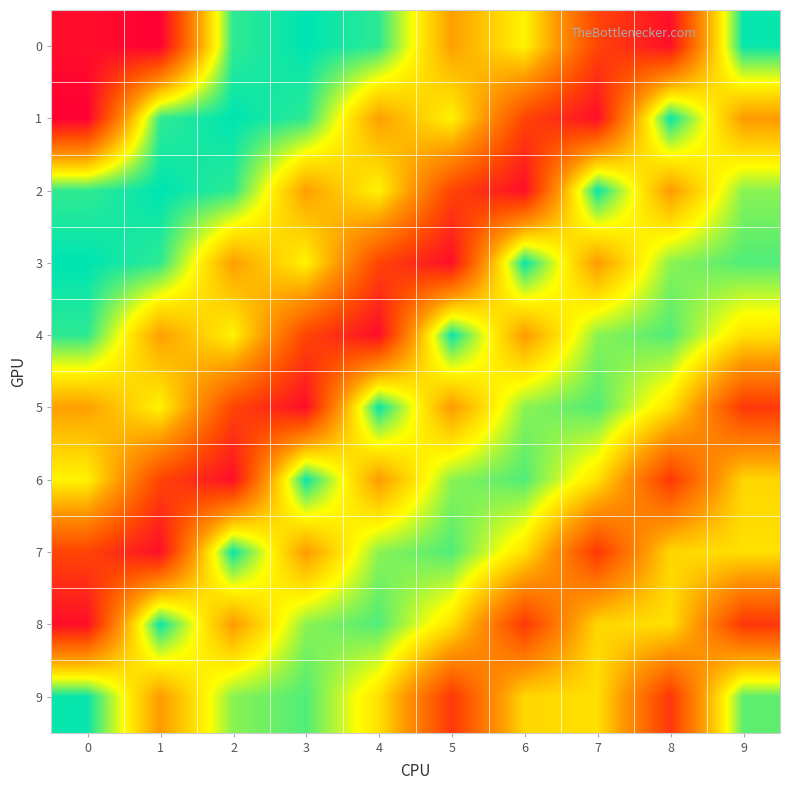

At 2, list the series in order from smallest to largest.

6, 5, 8, 3, 4, 9, 0, 2, 7, 1